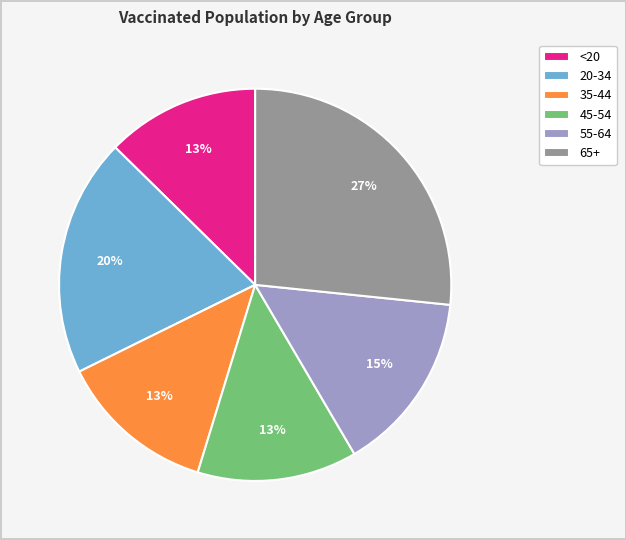

Is it true that 35-44 is 13% of the pie?

True